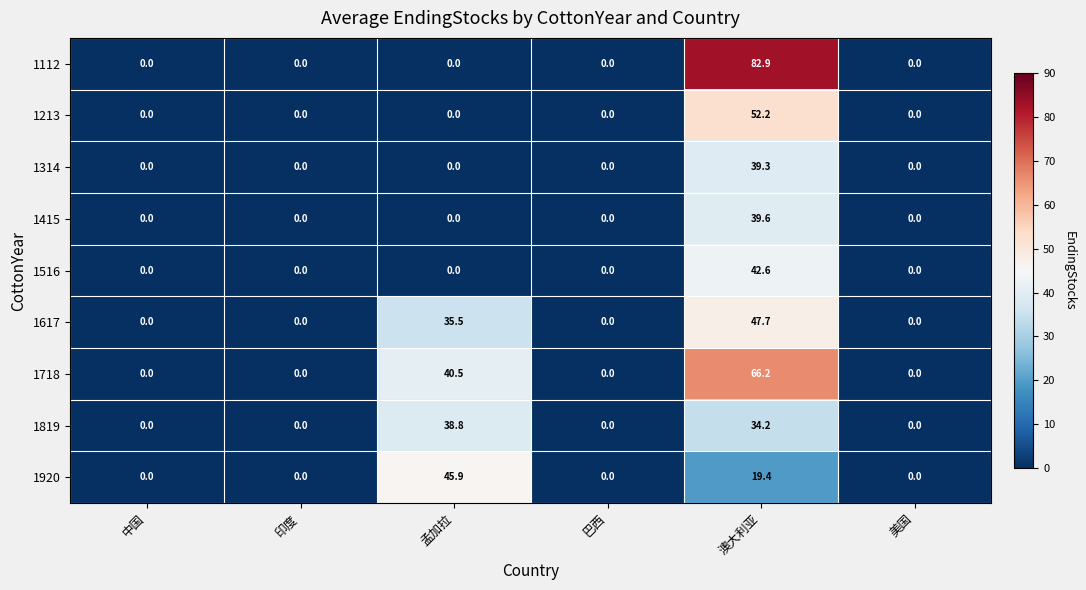

What is the maximum value shown in the chart?

82.9